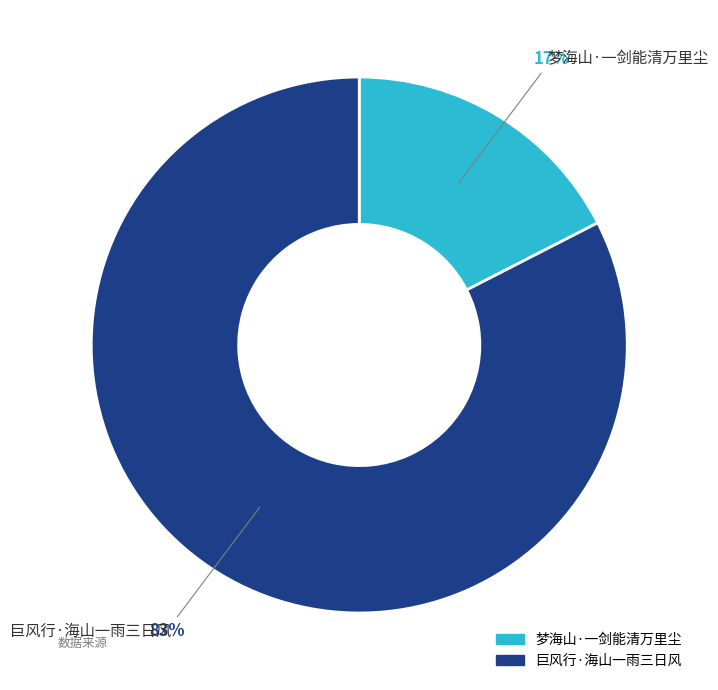

To the nearest percent, what is the average slice percentage?

50%